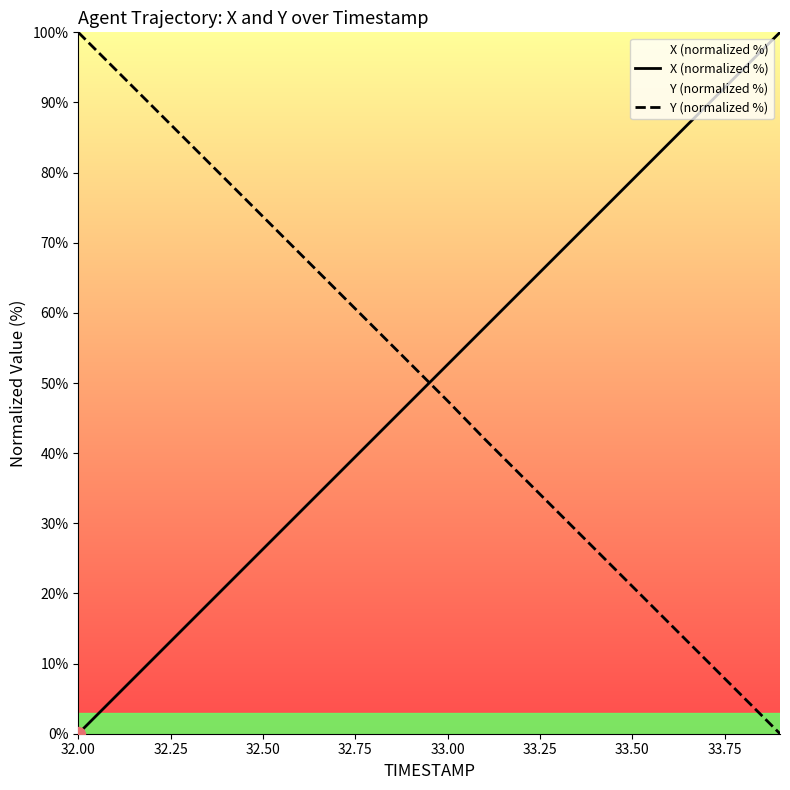

At how many categories does at least one series exceed 33?

20